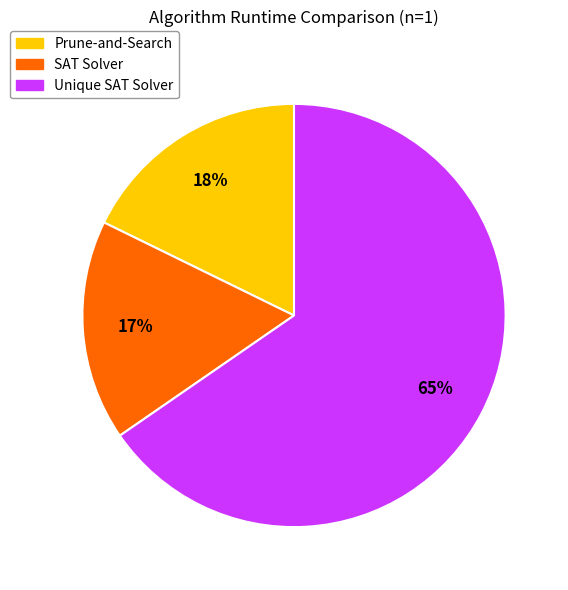

To the nearest percent, what is the average slice percentage?

33%